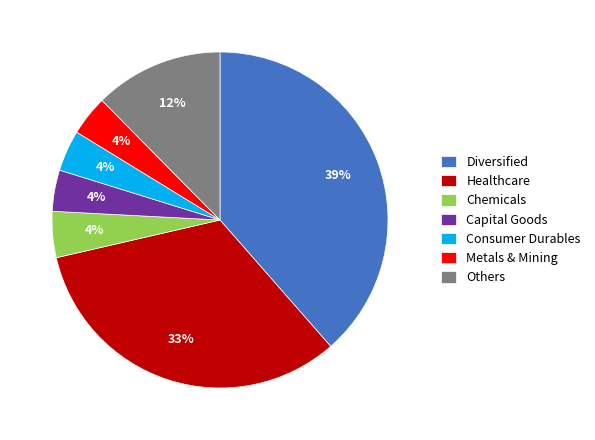

Does any single category account for the majority?

No